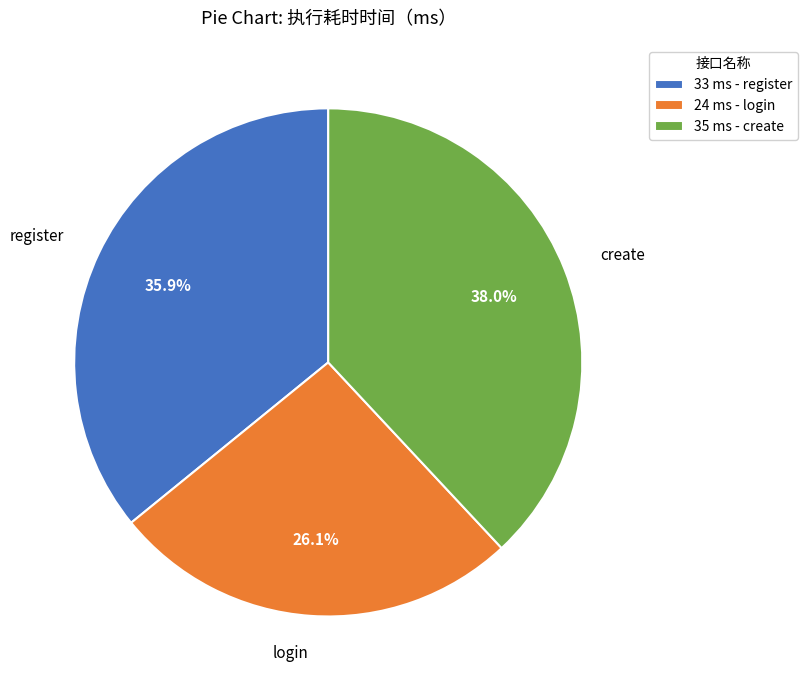

To the nearest percent, what percentage of the pie is login?

26%